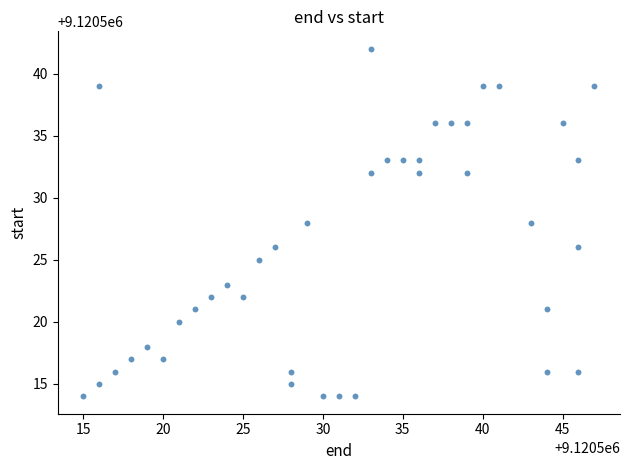

What is the range of Y values (max minus min)?

28